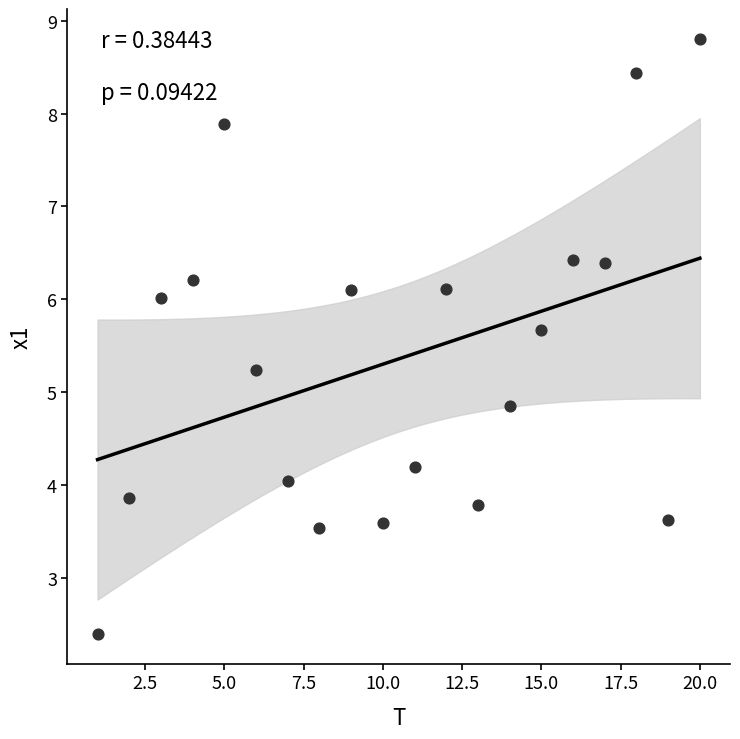

What is the range of Y values (max minus min)?

6.4